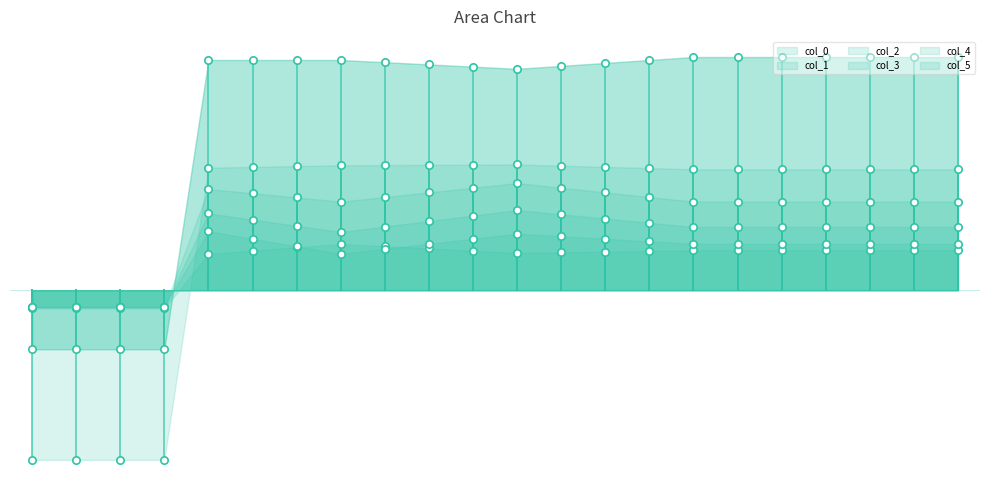

What are all the series names shown in the legend?

col_0, col_1, col_2, col_3, col_4, col_5